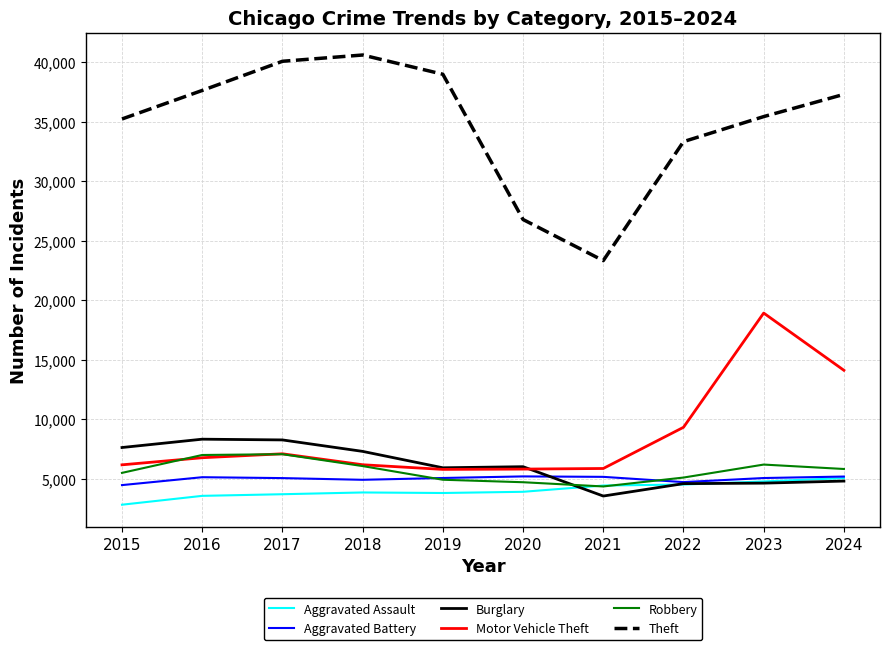

Where is Theft nearest to the value 31986?

2022